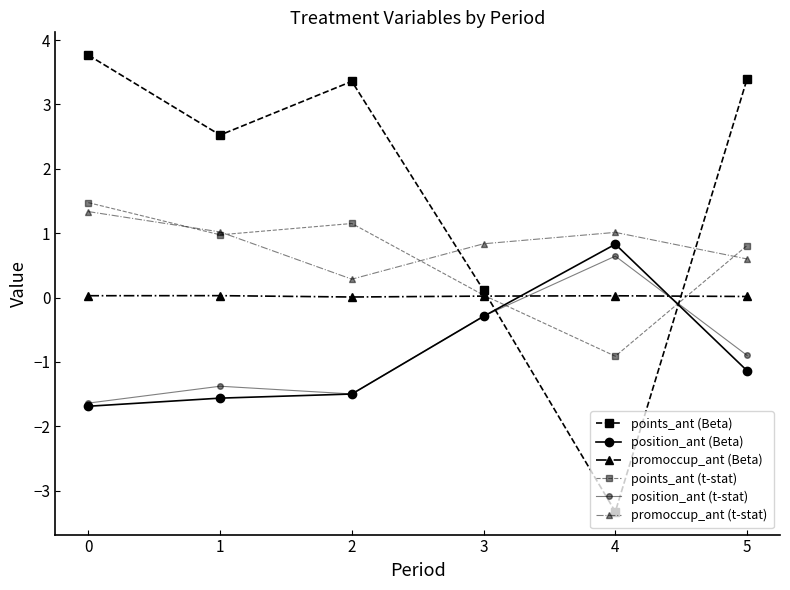

Which has a higher value, 3 or 5?

5